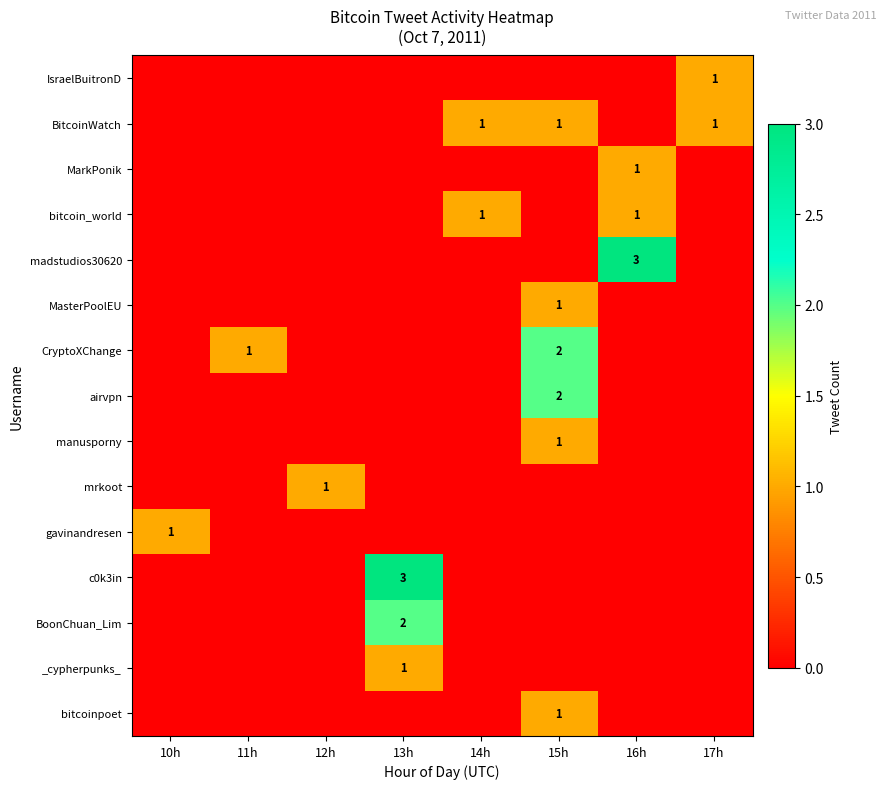

The value of madstudios30620 at 16h is 3. True or false?

True